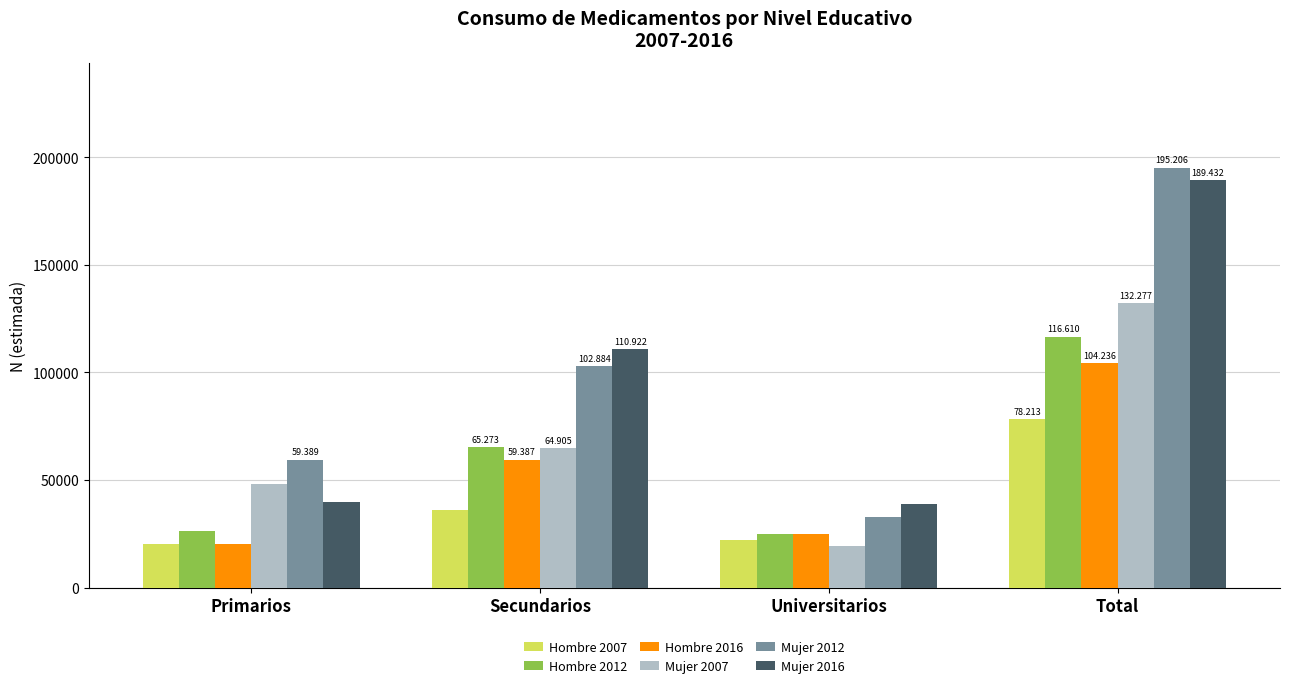

Does the chart contain any negative values?

No